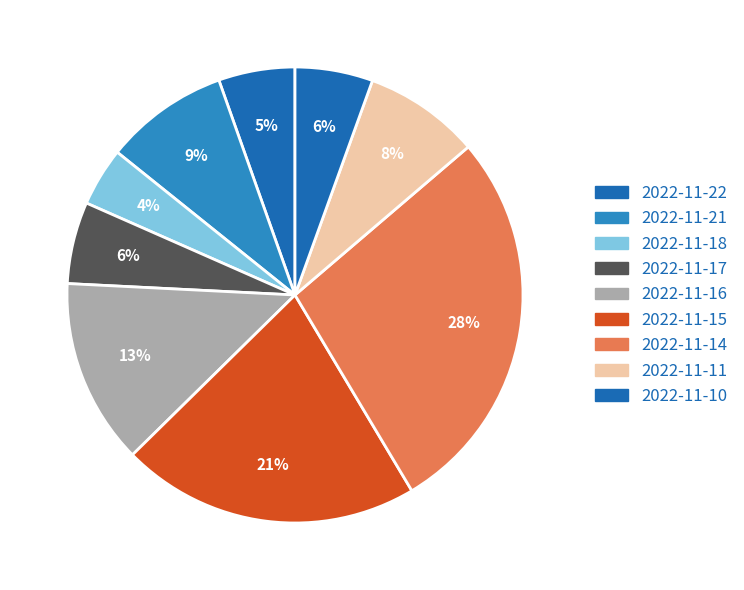

Which has a higher value, 2022-11-16 or 2022-11-14?

2022-11-14